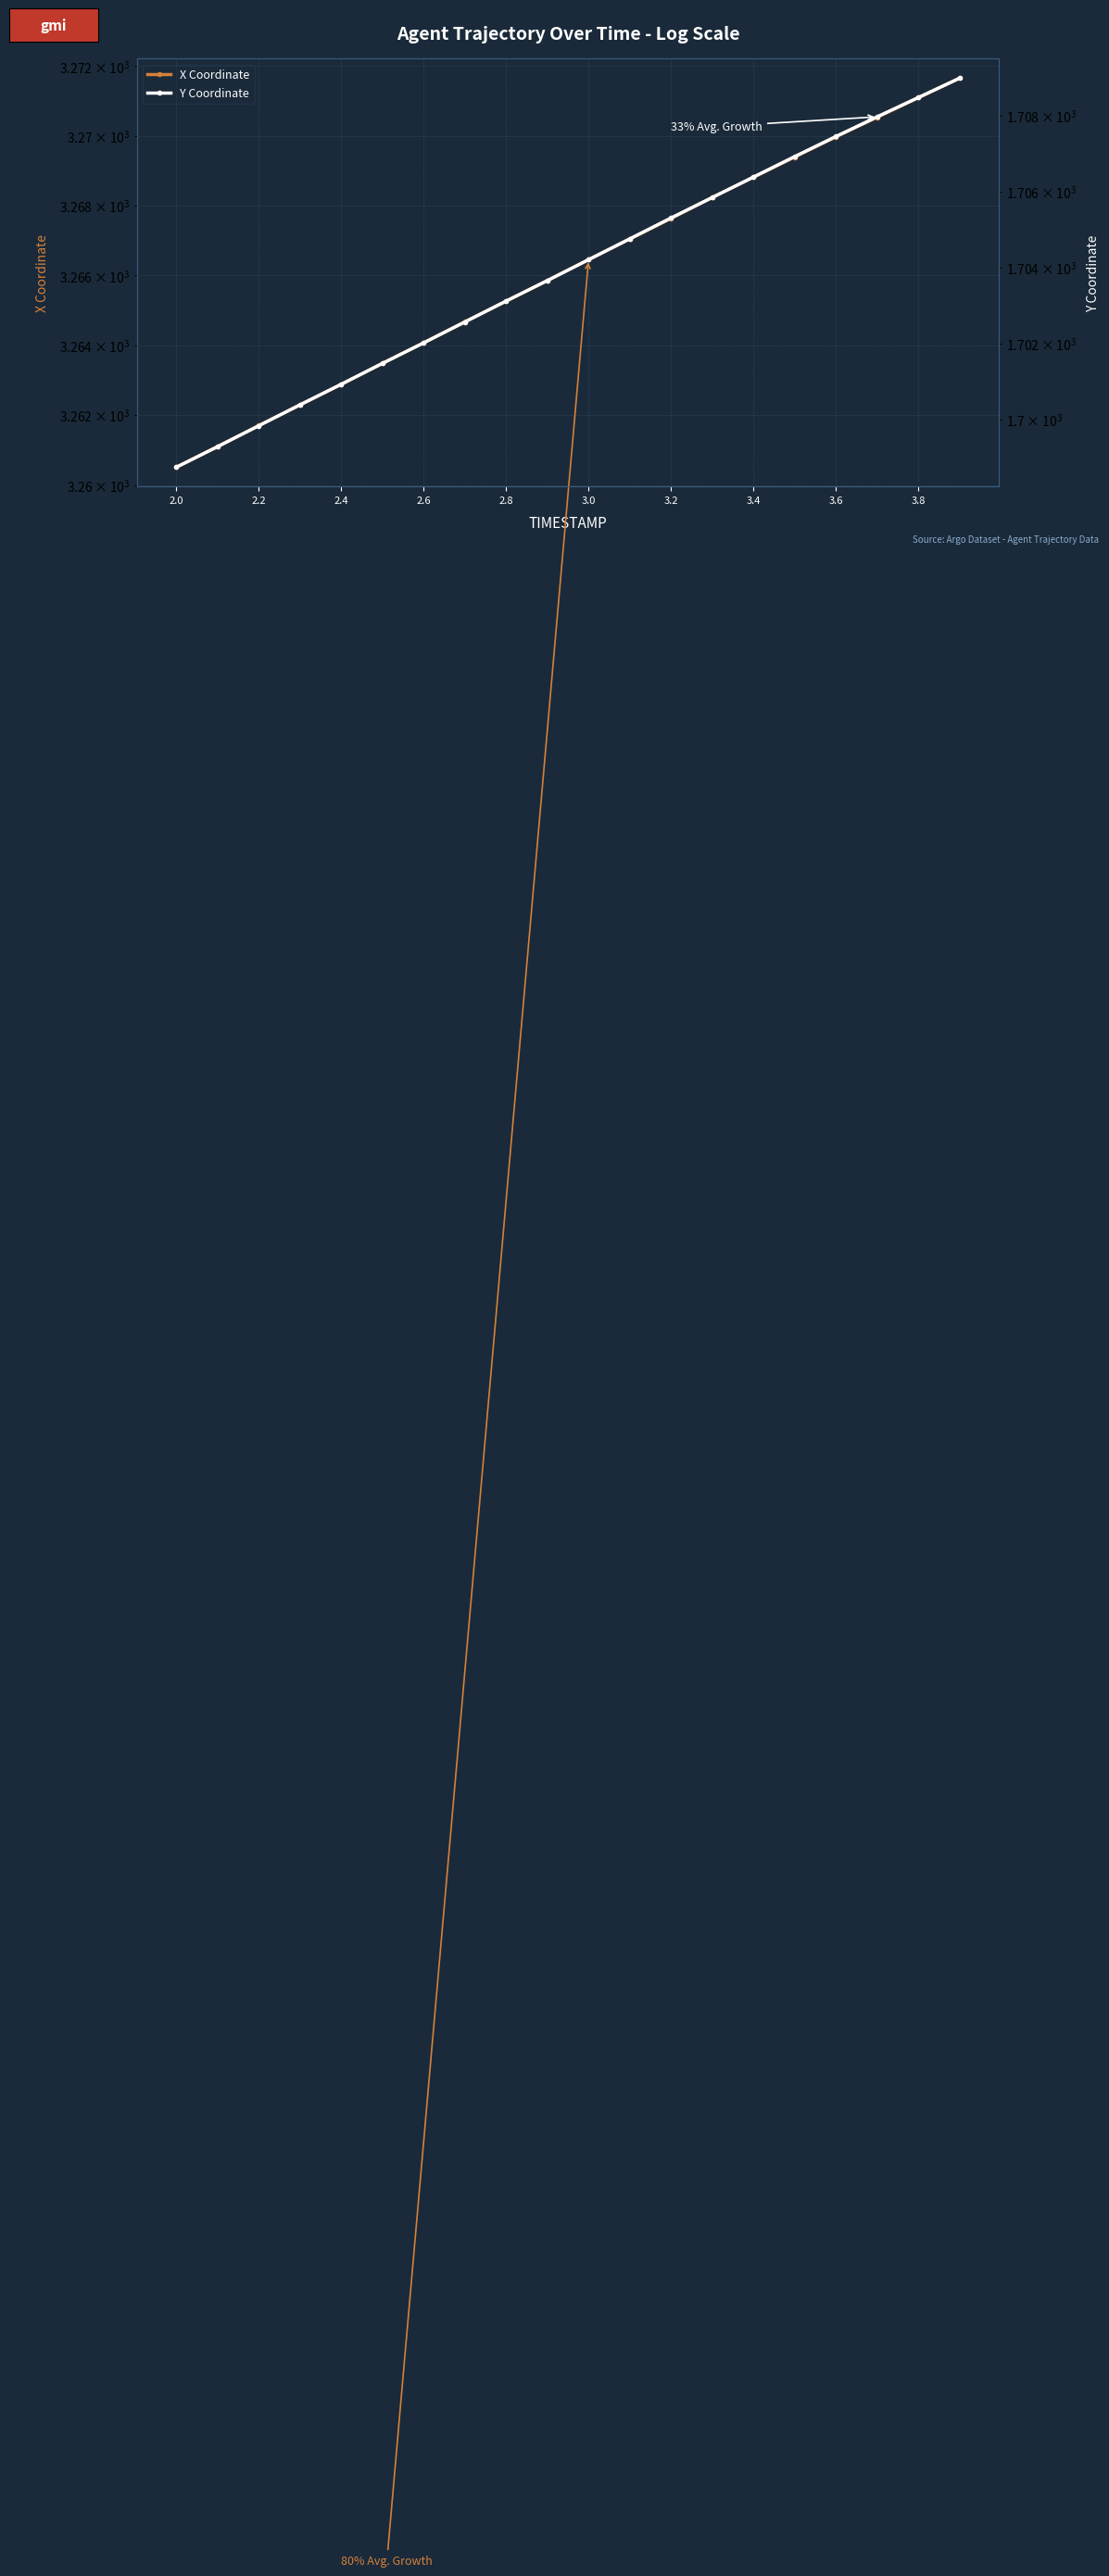

What is the average value of the X Coordinate series?

3266.1